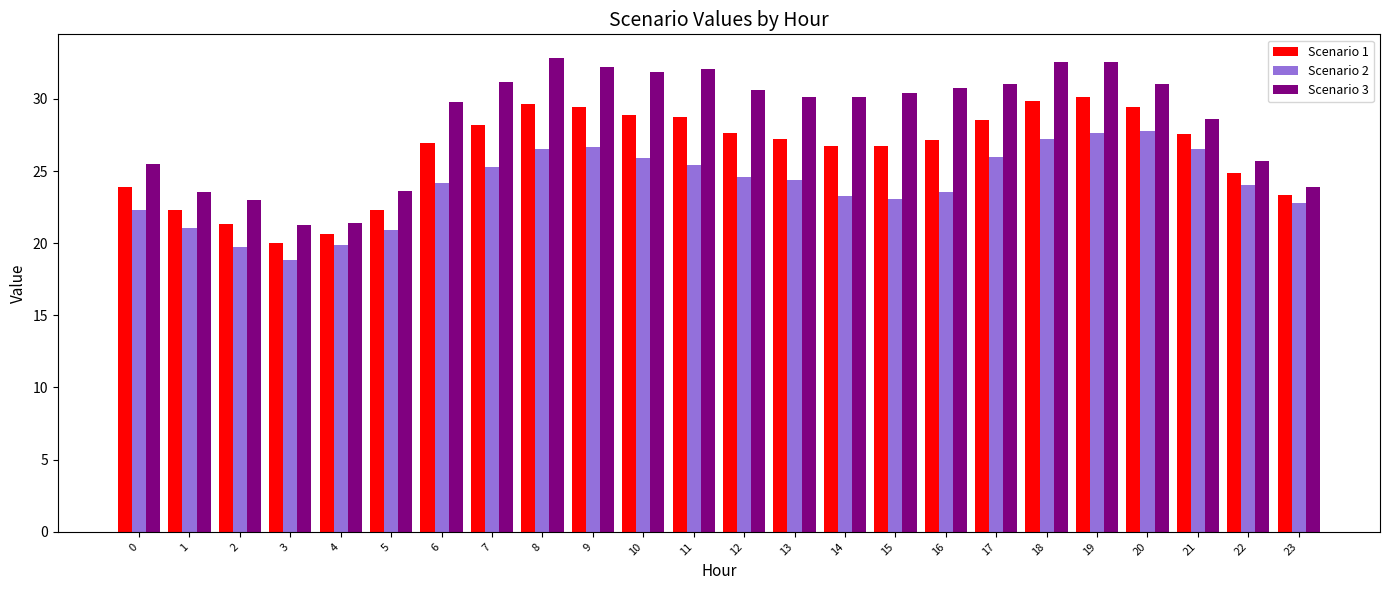

What is the difference between the Scenario 2 values at 21 and 14?

3.3